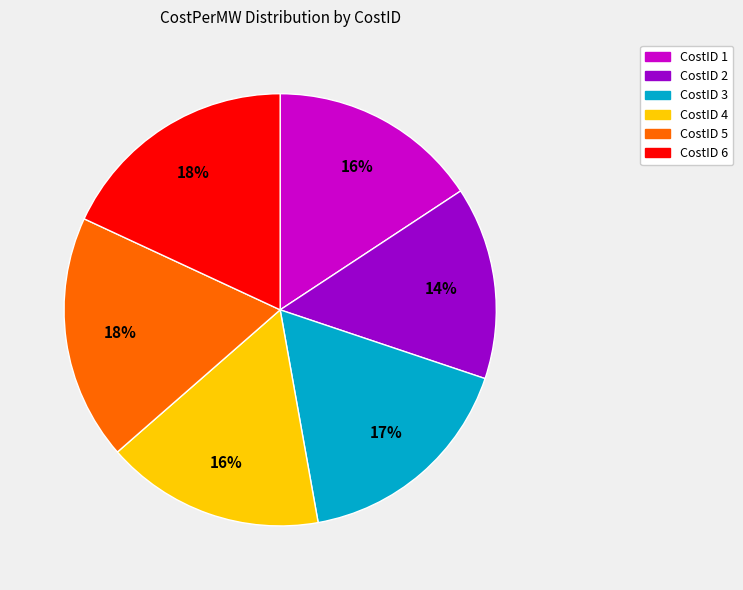

Is there any slice that represents more than half of the pie?

No